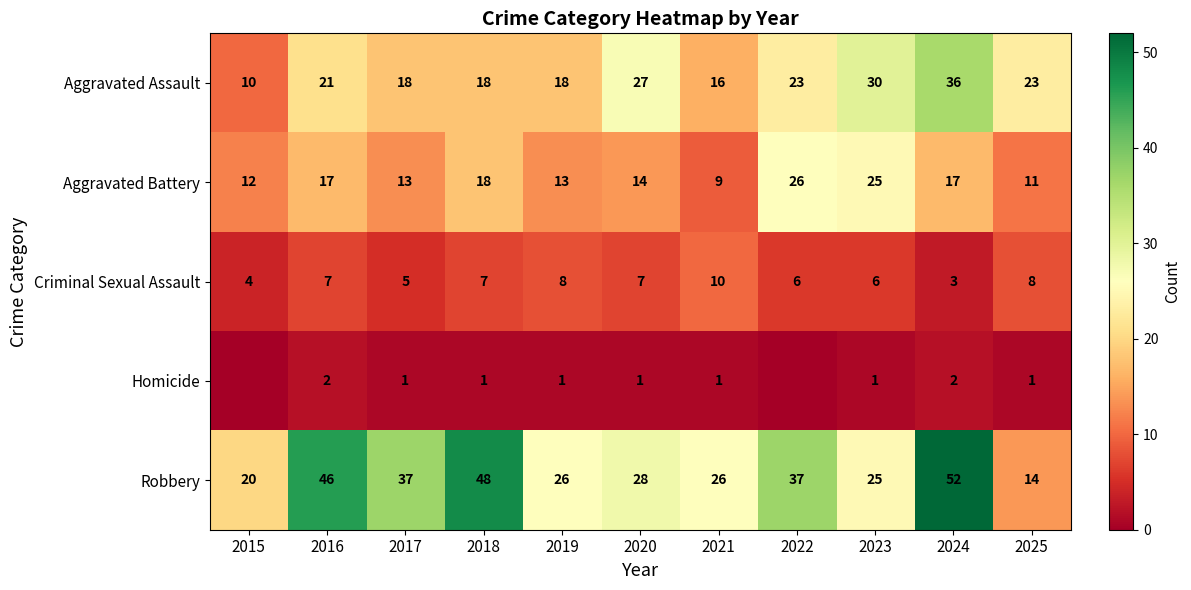

What is the total value across all series at 2018?

92